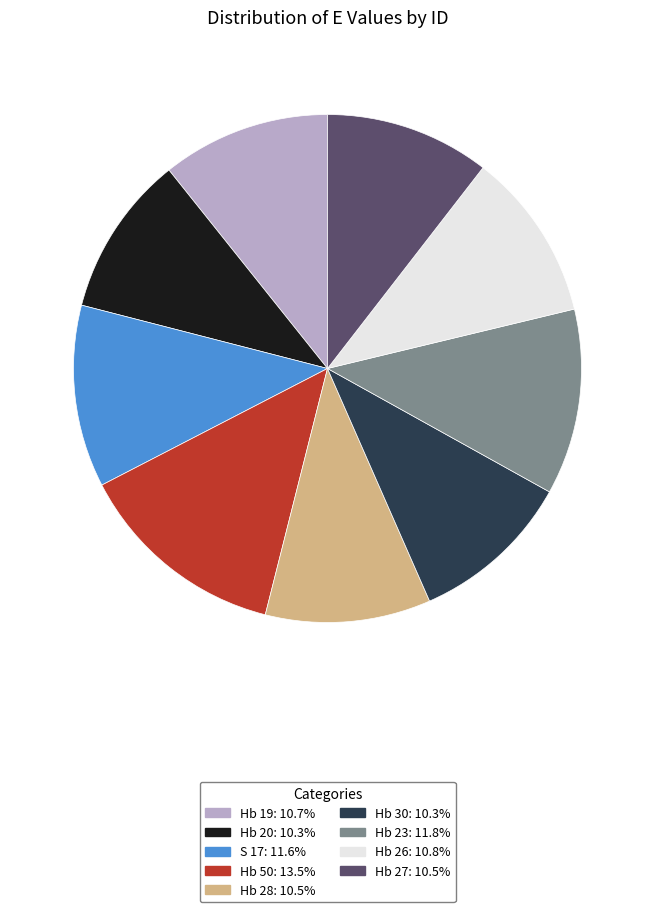

Approximately how many times larger is the value at S 17 compared to Hb 26?

1.1